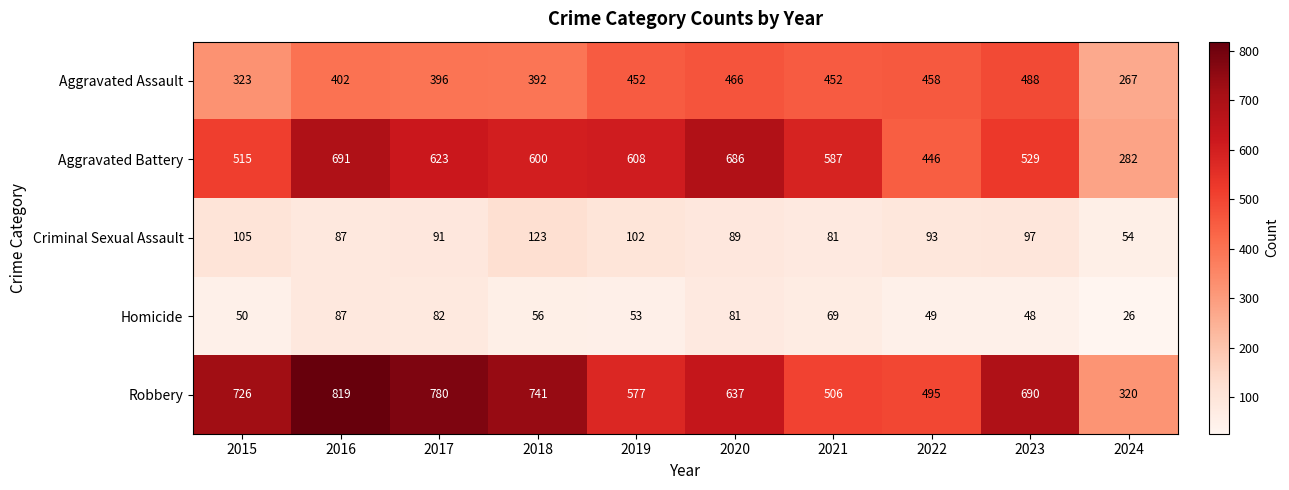

What is the difference between the maximum and minimum values in the Aggravated Battery series?

409